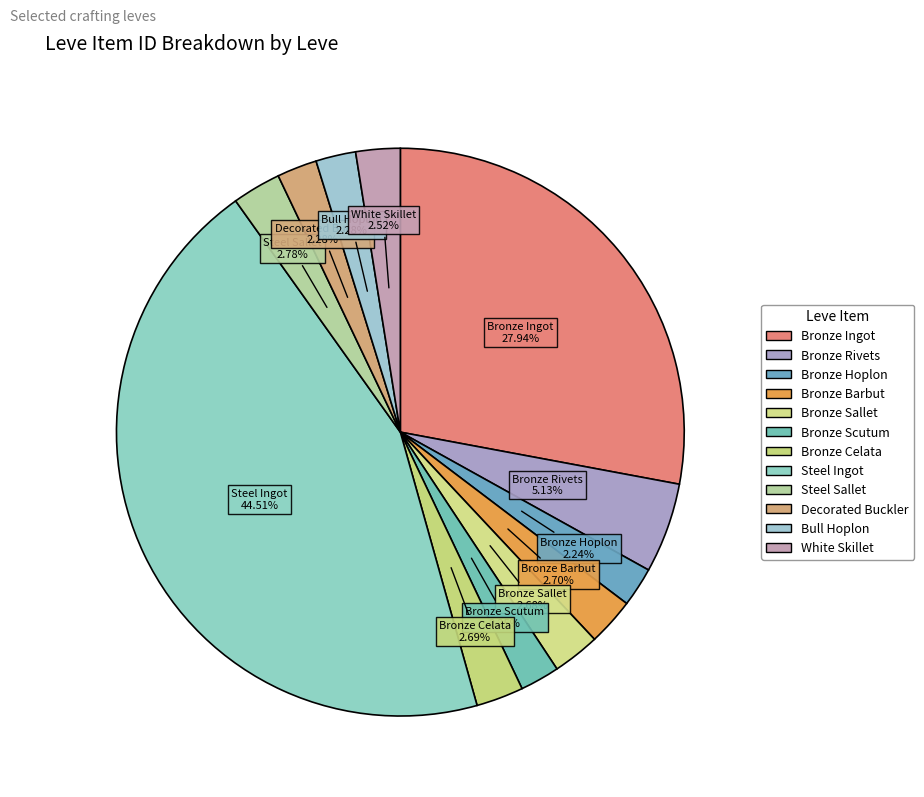

Count the number of slices in the pie.

12